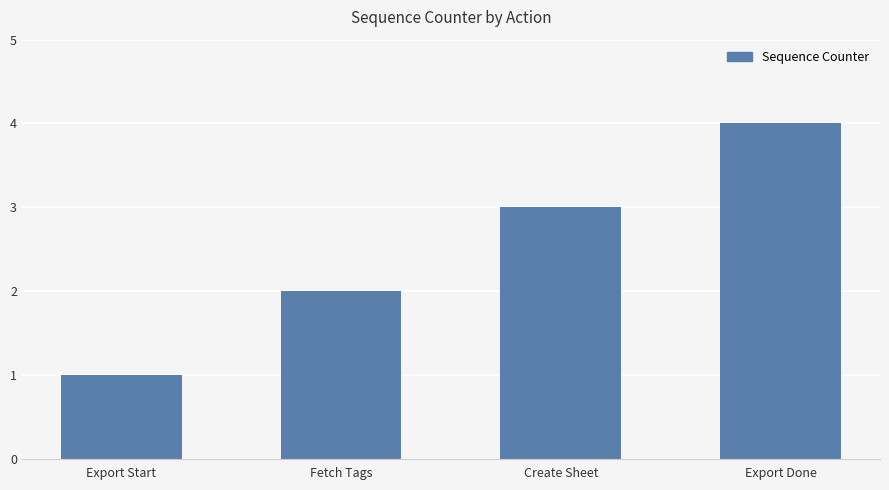

At which category does the chart reach its minimum across all series?

Export Start